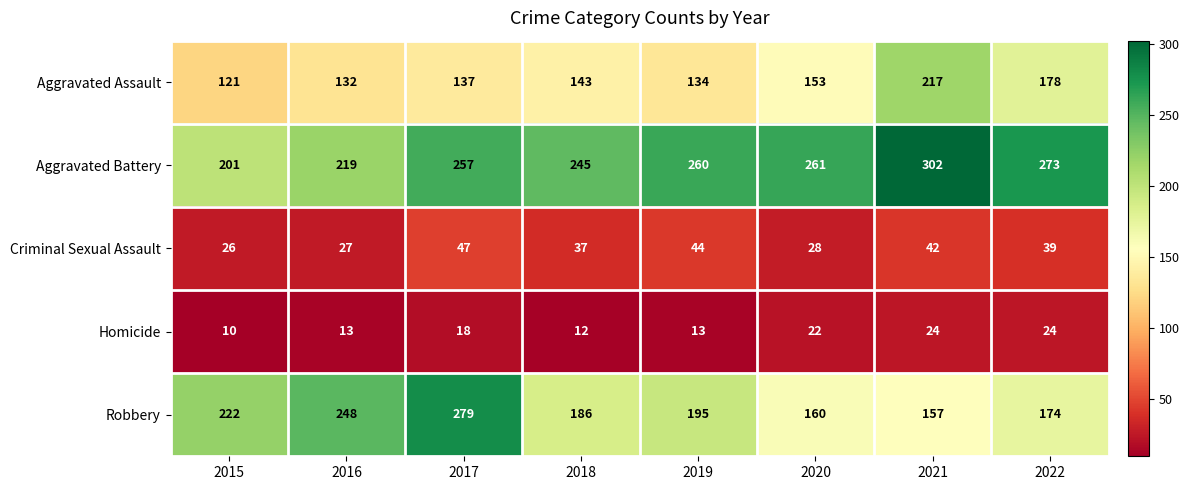

What value does the Criminal Sexual Assault series have at 2015, to the nearest 5?

25